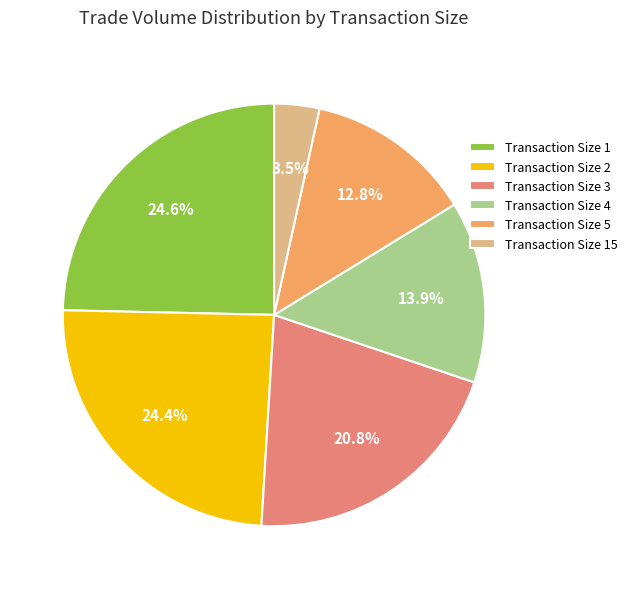

To the nearest percent, what is the average slice percentage?

17%